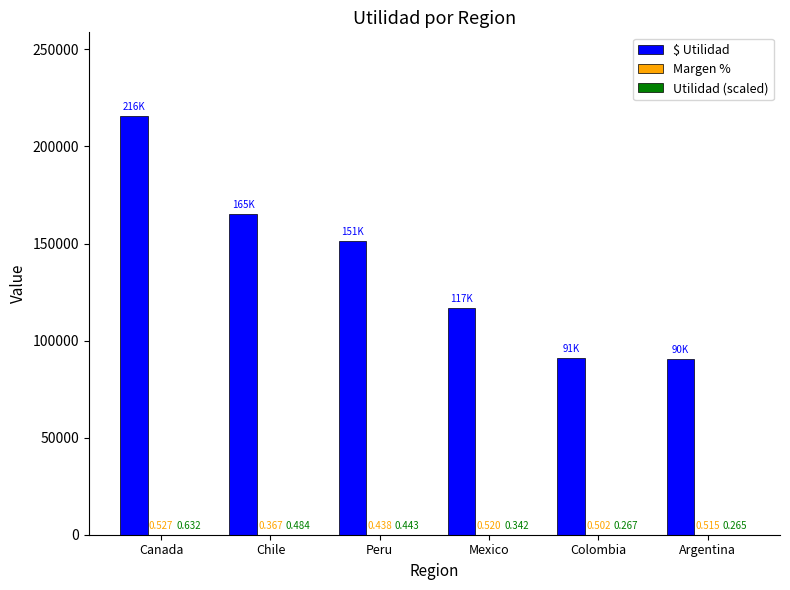

Which series has the largest total across all categories?

$ Utilidad